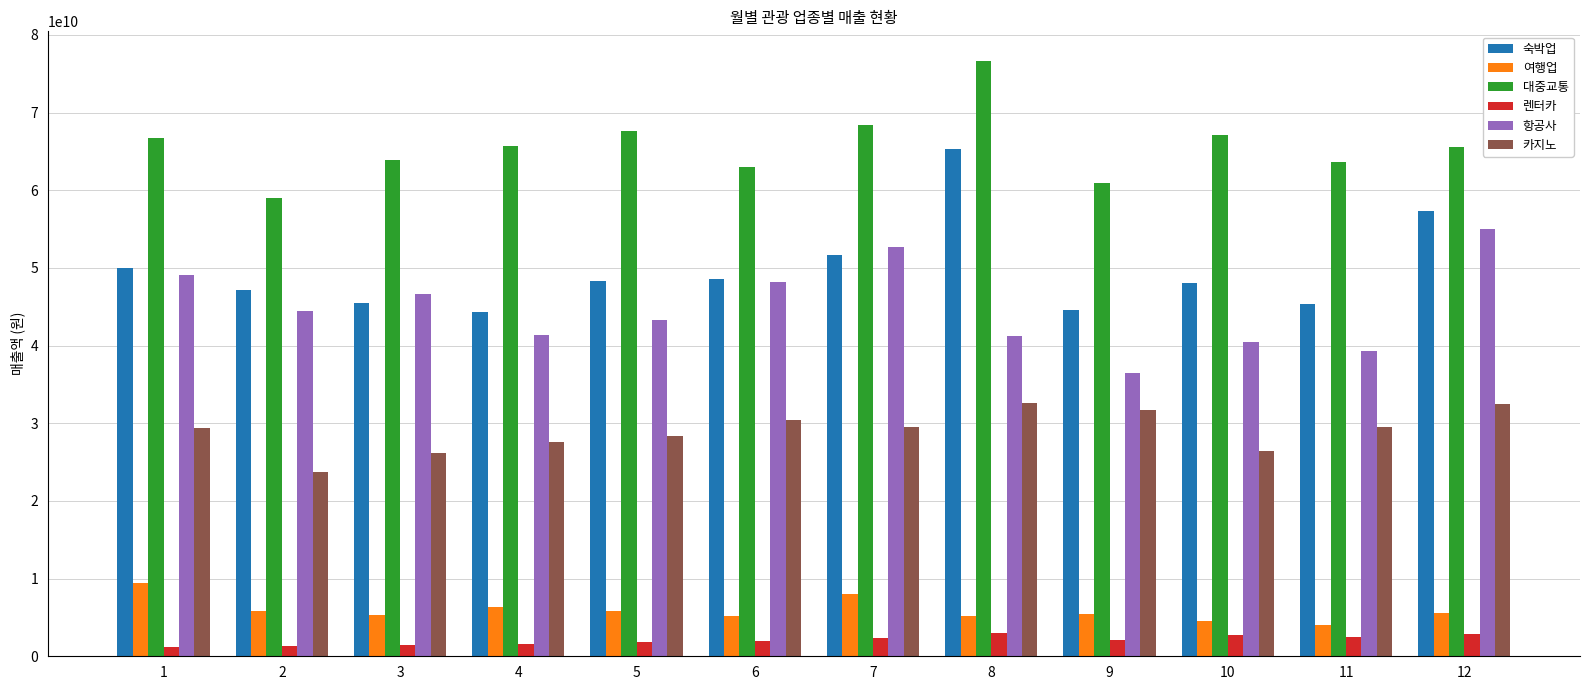

Rank the series by their maximum value, from highest to lowest.

대중교통, 숙박업, 항공사, 카지노, 여행업, 렌터카